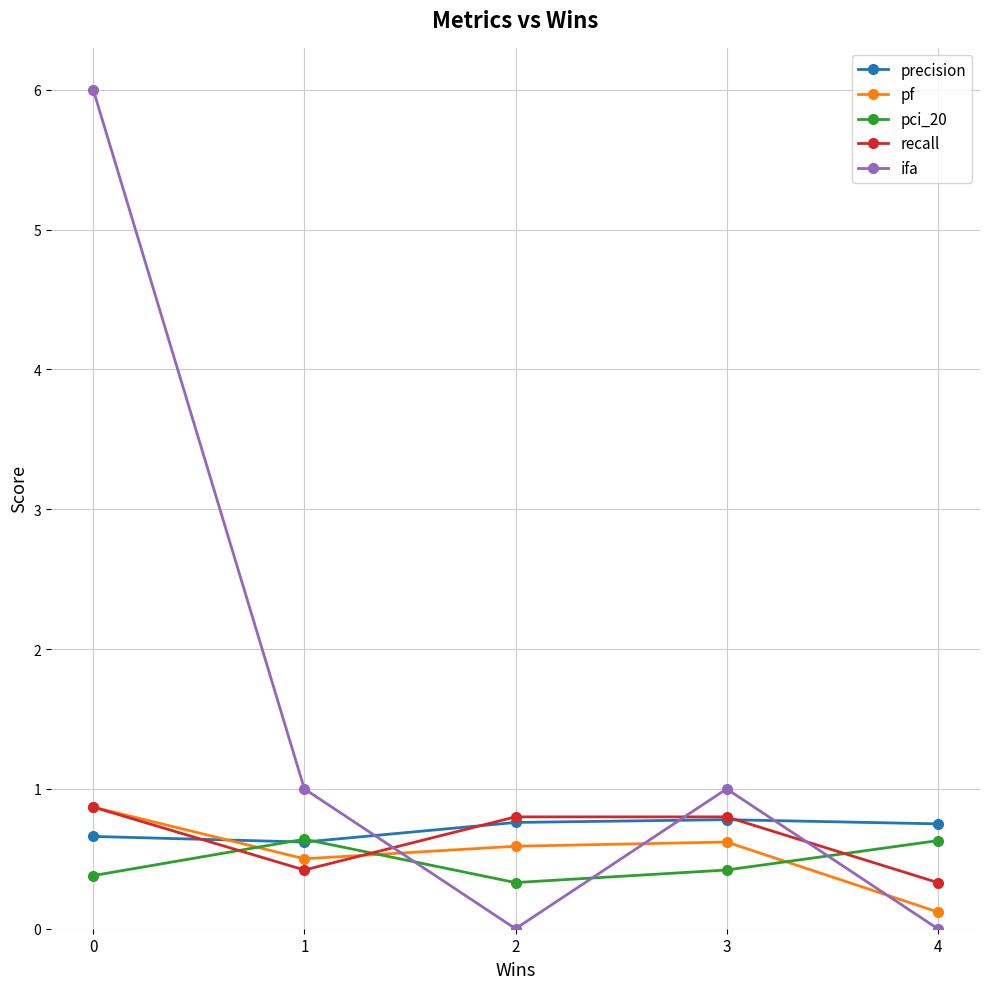

Does the chart have visible grid lines?

Yes